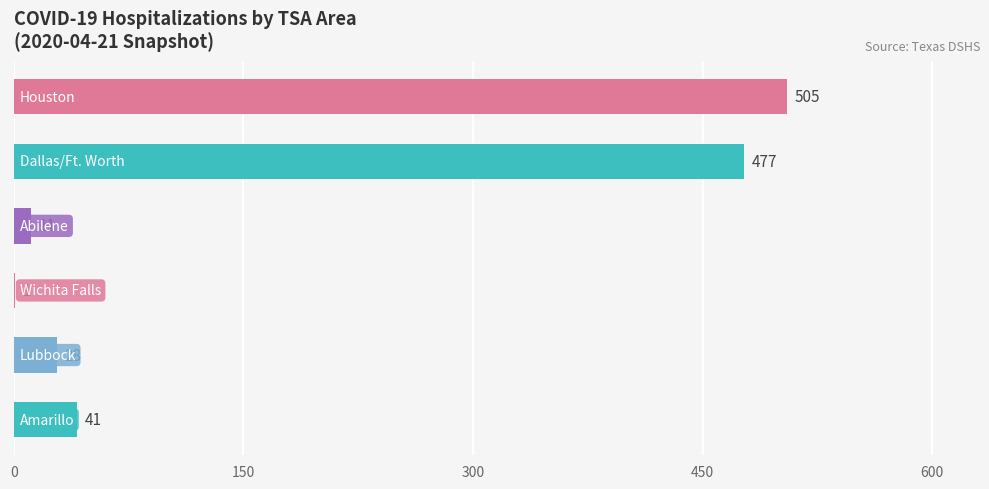

Count the number of categories in the chart.

6